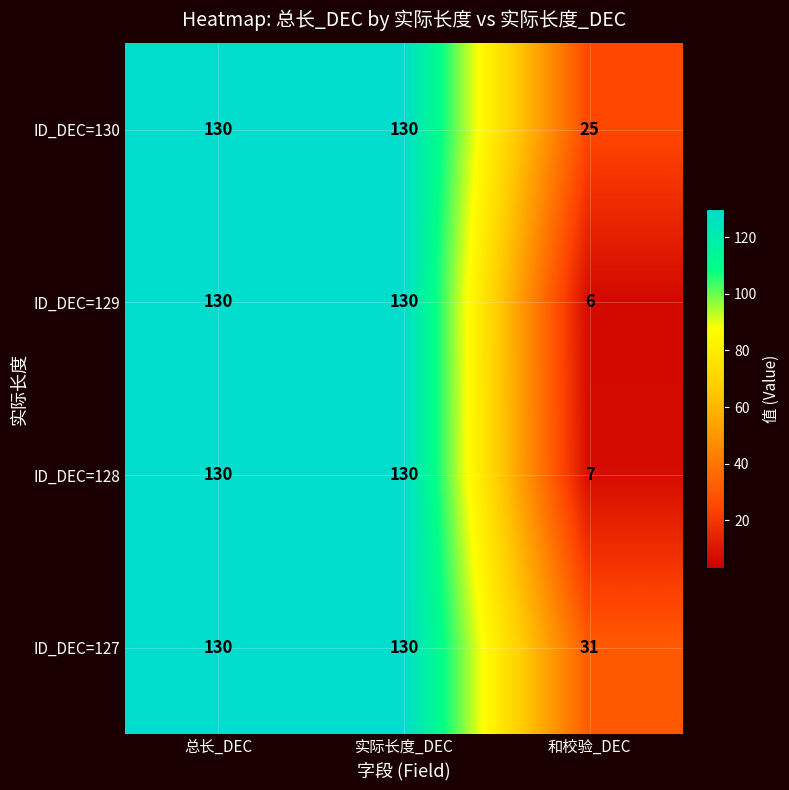

What is the difference between the highest and lowest values at 和校验_DEC?

25